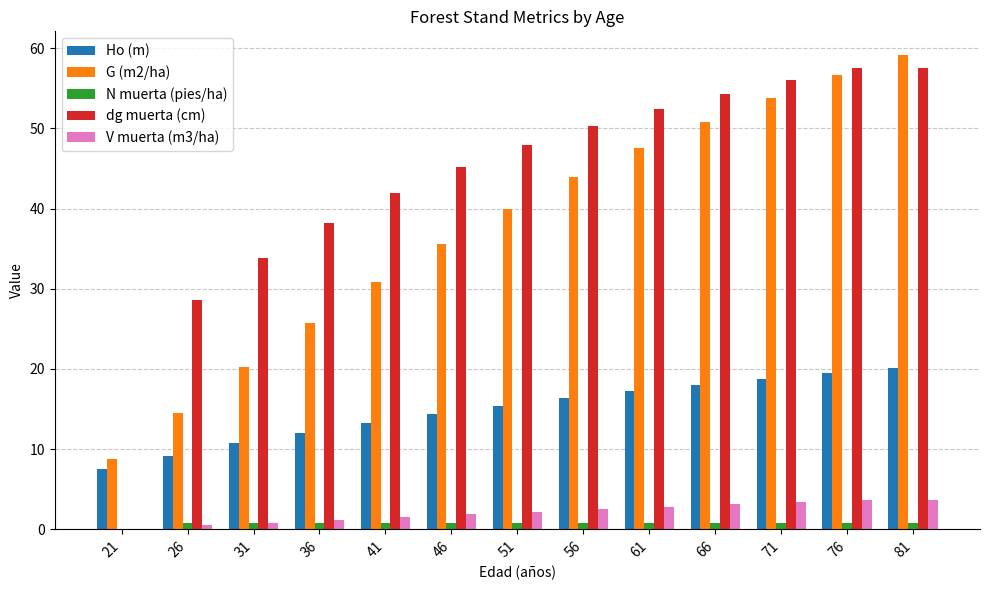

Which label corresponds to the largest value in the chart?

81